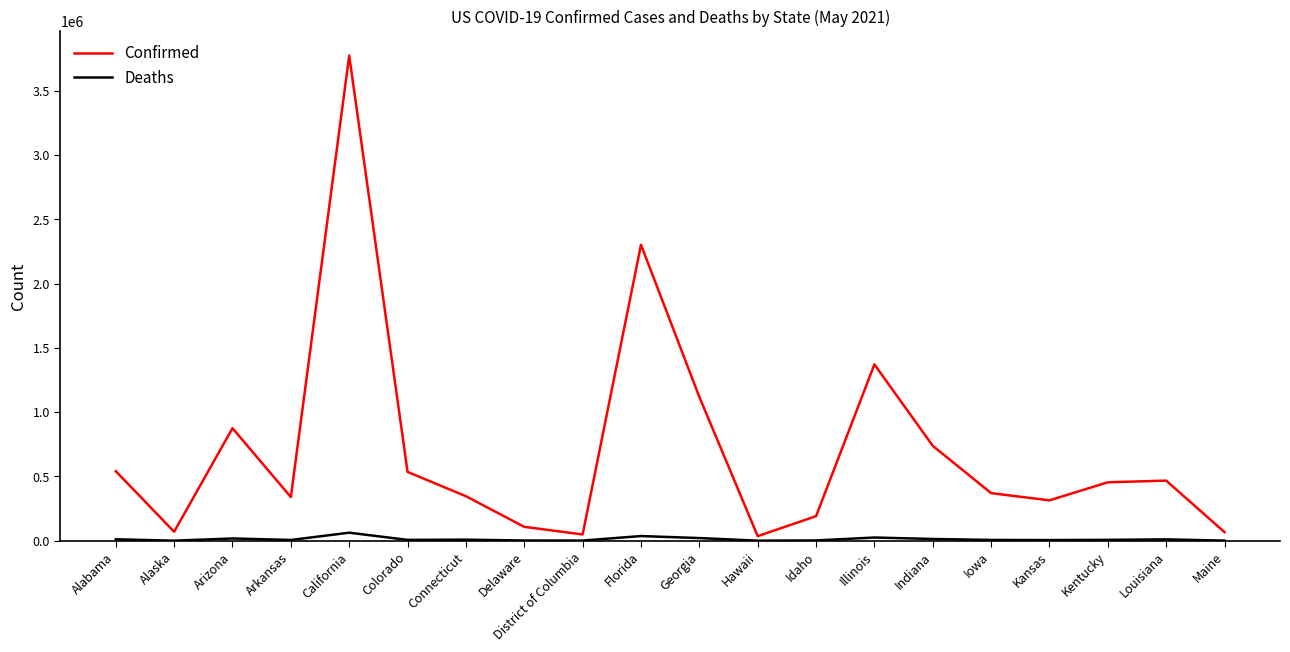

Is it true that Confirmed equals 950103 at Colorado?

False